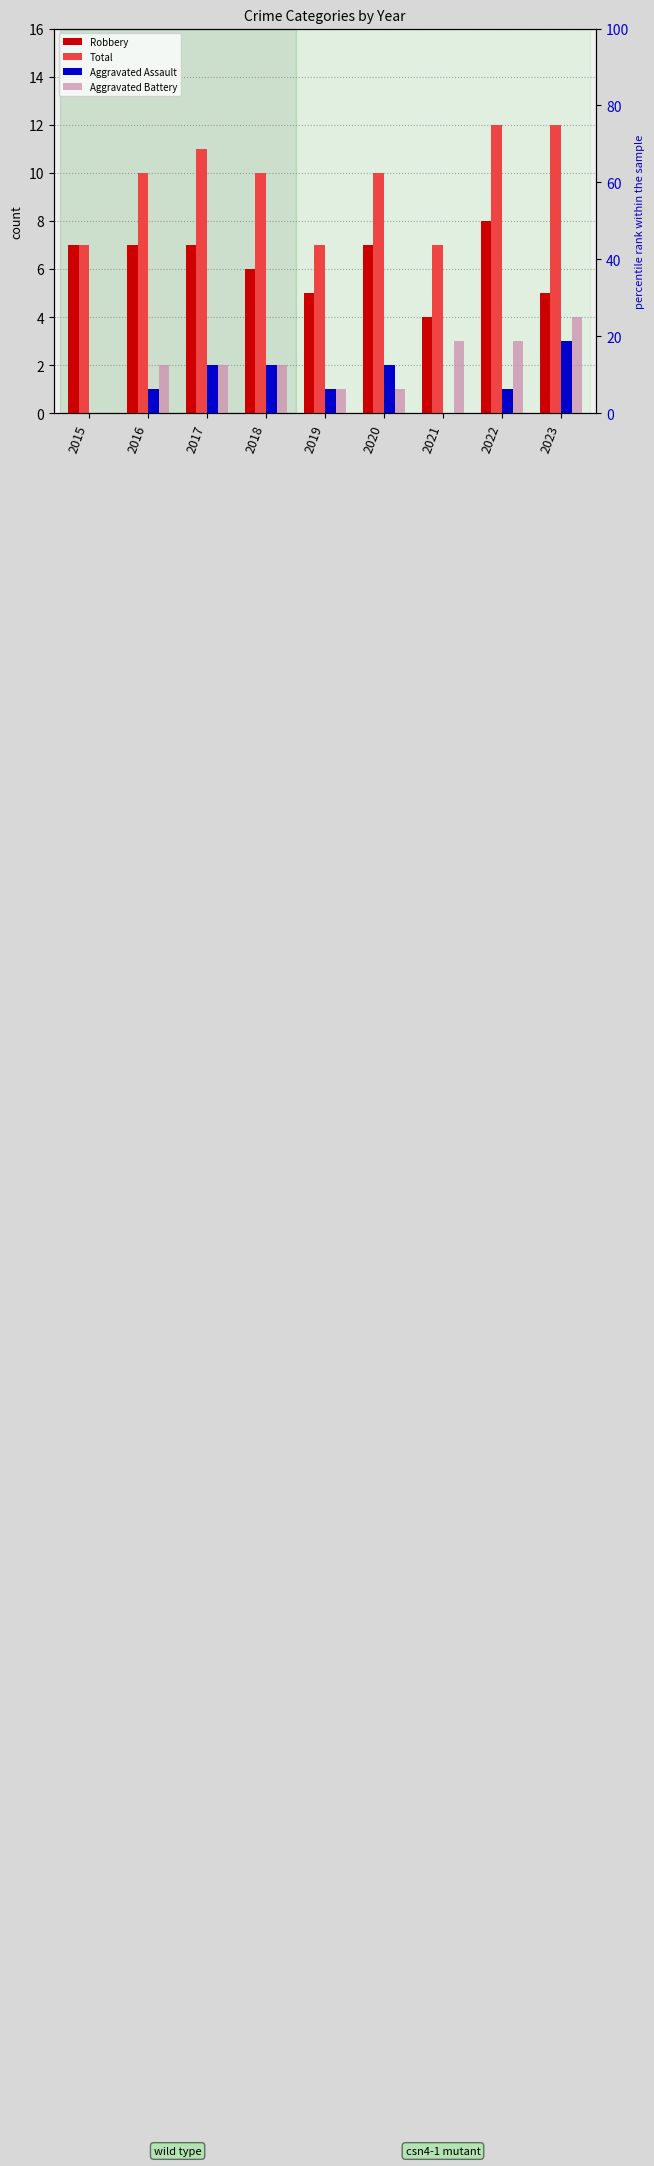

At 2023, list the series in order from largest to smallest.

Total, Robbery, Aggravated Battery, Aggravated Assault